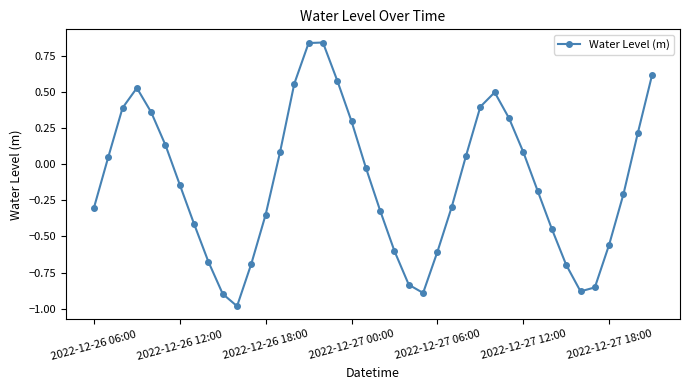

What is the difference between the maximum and minimum values?

1.8